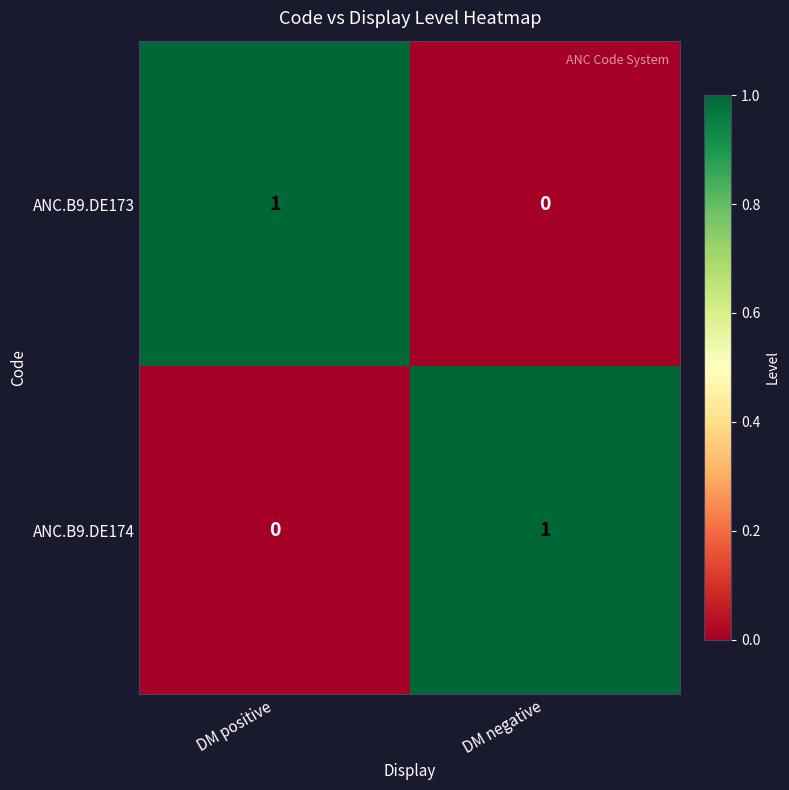

List the labels in order of ANC.B9.DE174 value, smallest first.

DM positive, DM negative